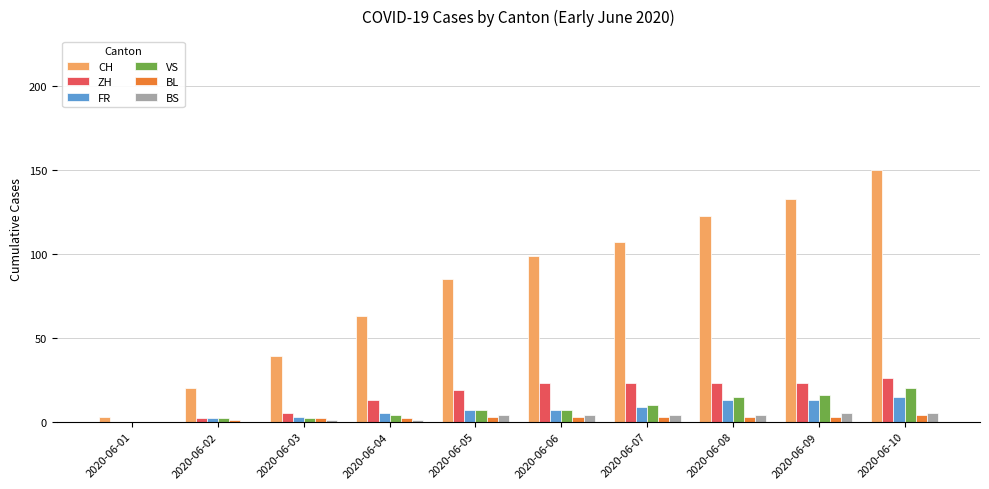

What is the highest value of the ZH series?

26